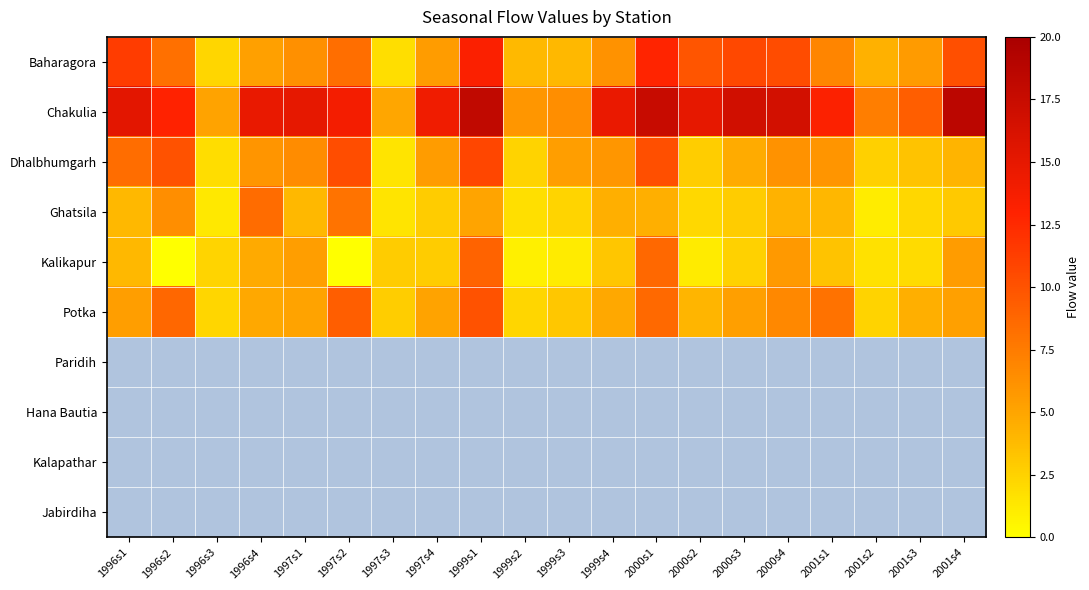

What is the sum of all Kalikapur values?

67.1